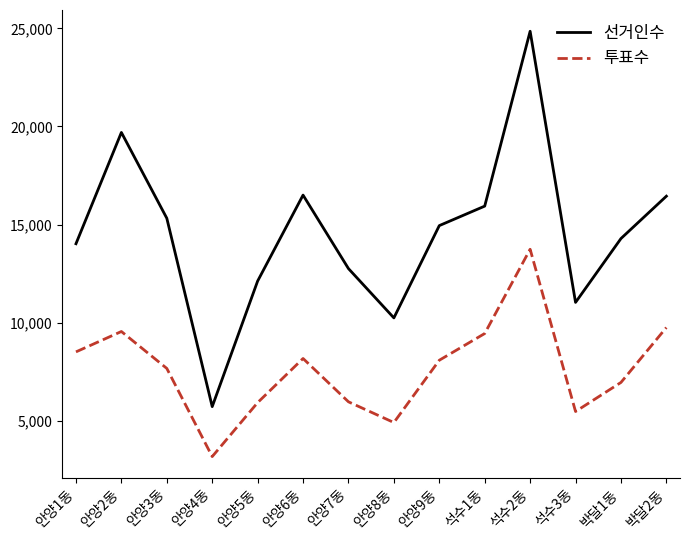

Which category has the highest value across all series?

석수2동